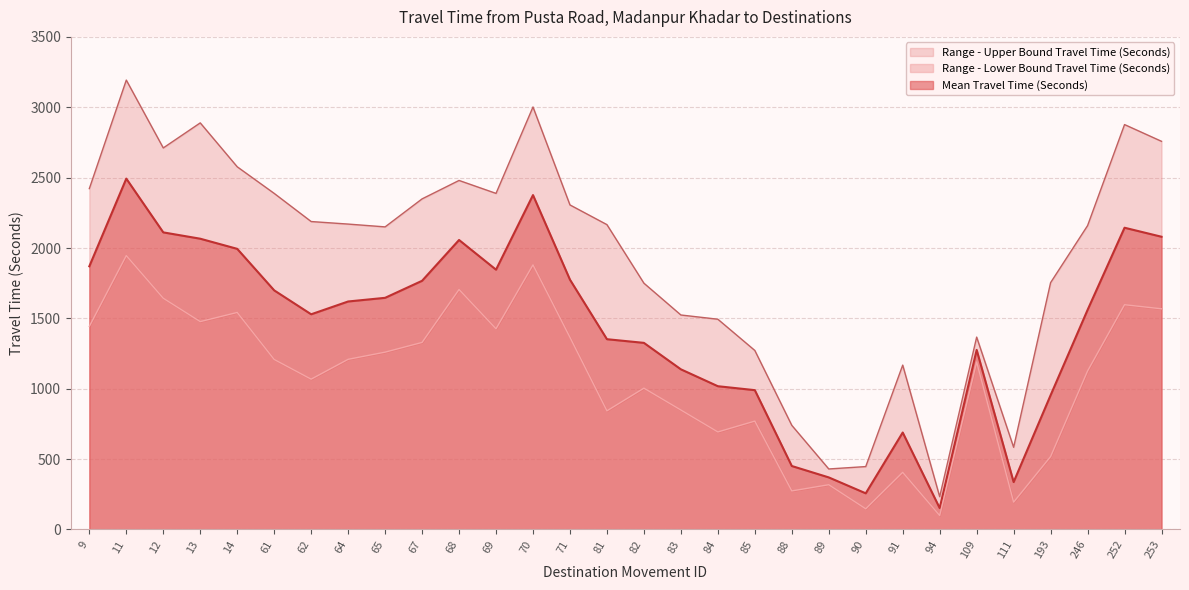

Is the value of Range - Lower Bound Travel Time (Seconds) at 67 greater than the value of Range - Upper Bound Travel Time (Seconds) at 88?

Yes